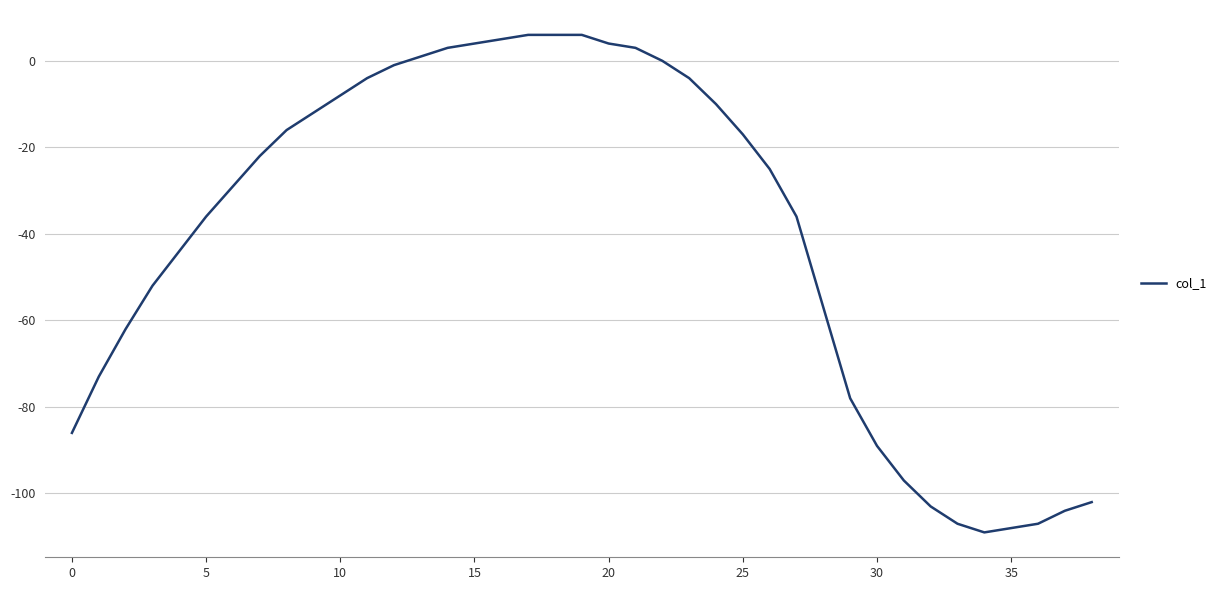

Reading left to right, extract all data points from this chart.

-86	-73	-62	-52	-44	-36	-29	-22	-16	-12	-8	-4	-1	1	3	4	5	6	6	6	4	3	0	-4	-10	-17	-25	-36	-57	-78	-89	-97	-103	-107	-109	-108	-107	-104	-102